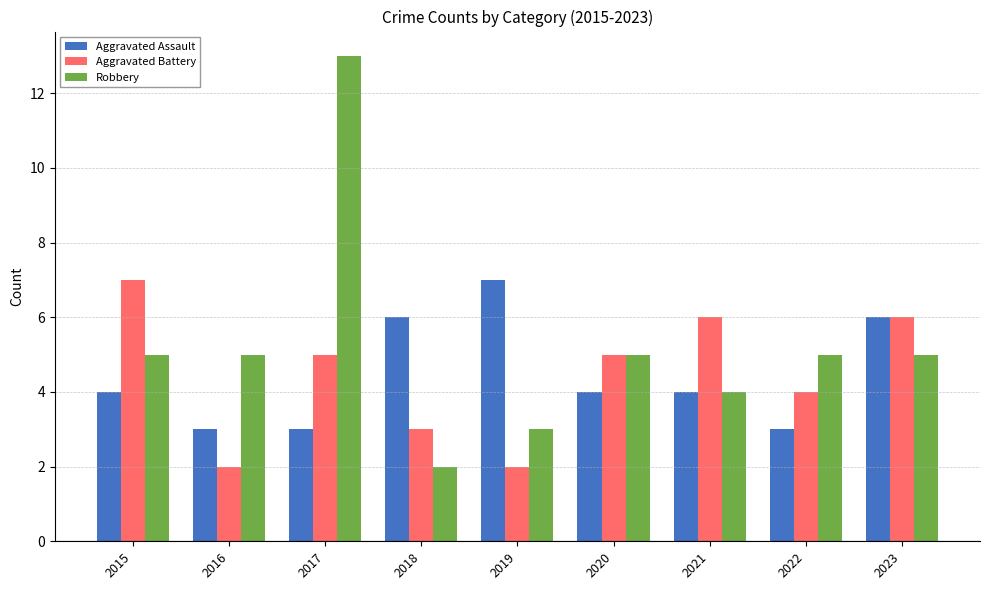

Reading left to right, list all the values displayed in this chart.

Aggravated Assault: 2015=4	2016=3	2017=3	2018=6	2019=7	2020=4	2021=4	2022=3	2023=6
Aggravated Battery: 2015=7	2016=2	2017=5	2018=3	2019=2	2020=5	2021=6	2022=4	2023=6
Robbery: 2015=5	2016=5	2017=13	2018=2	2019=3	2020=5	2021=4	2022=5	2023=5